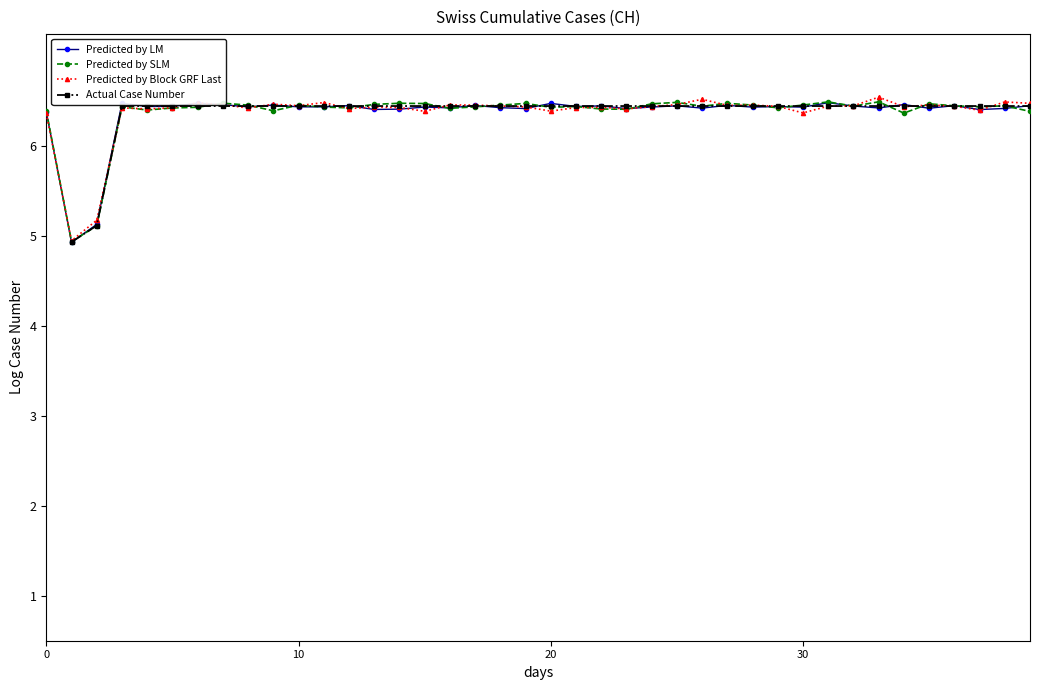

What is the sum of all Predicted by SLM values?

254.9